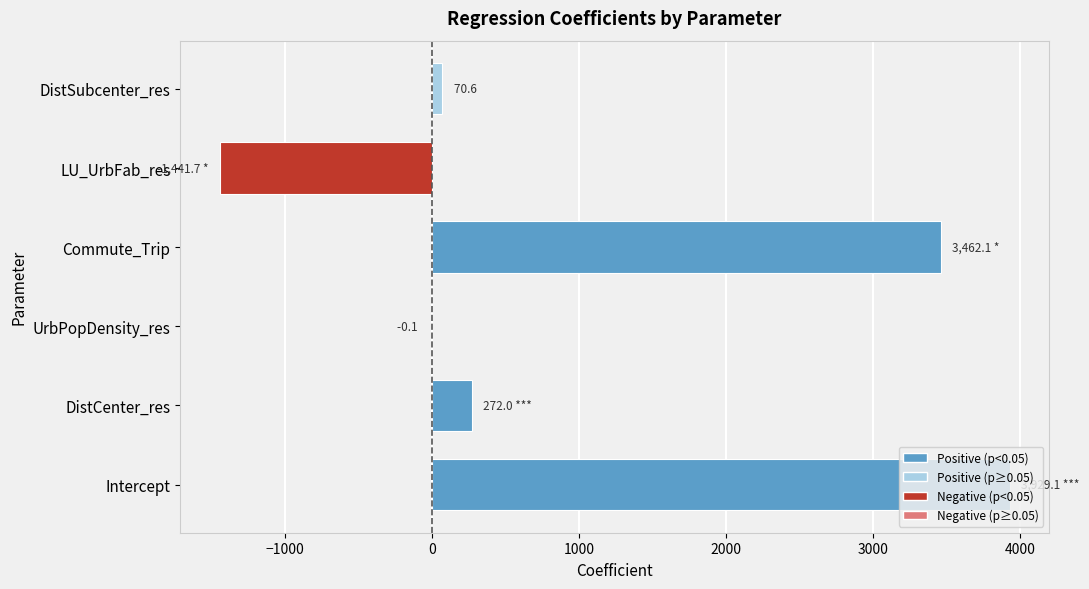

Approximately how many times larger is the value at Commute_Trip compared to Intercept?

0.9